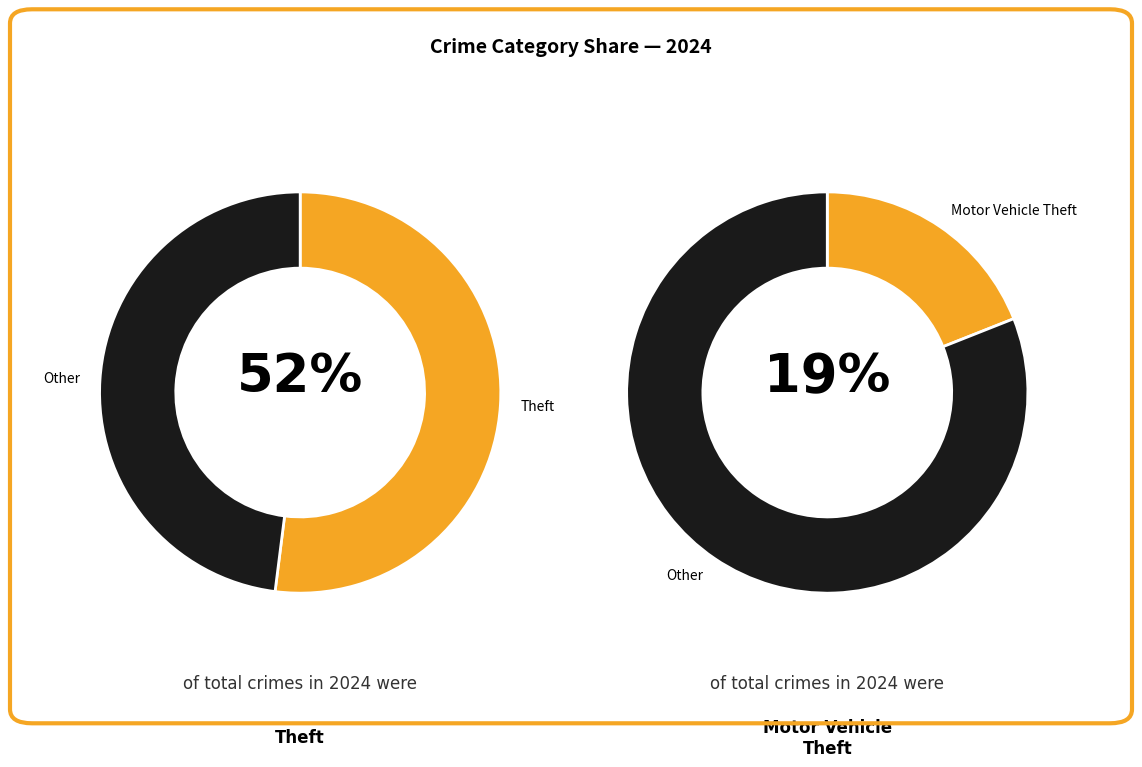

Which category has the biggest portion of the pie?

Theft